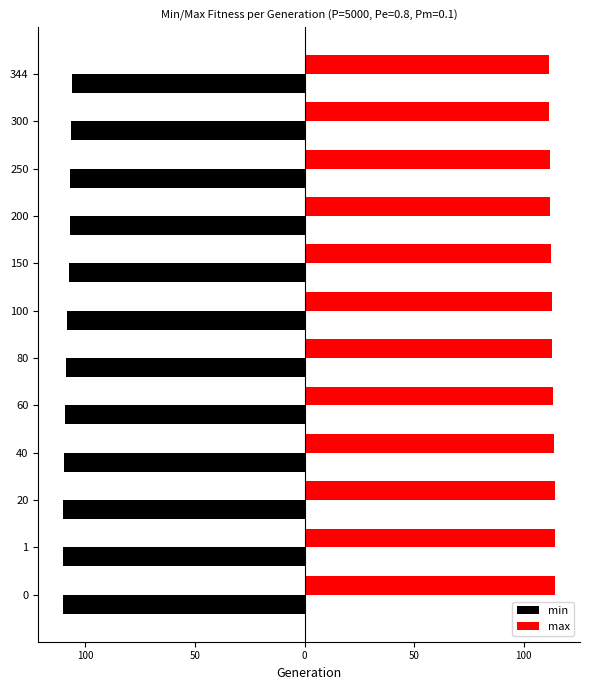

Reading left to right, list all the values displayed in this chart.

min: -110.2	-110.1	-110.1	-110.0	-109.5	-108.9	-108.2	-107.6	-107.1	-106.8	-106.5	-106.0
max: 114.5	114.5	114.5	114.0	113.5	113.0	112.8	112.5	112.2	111.9	111.6	111.5